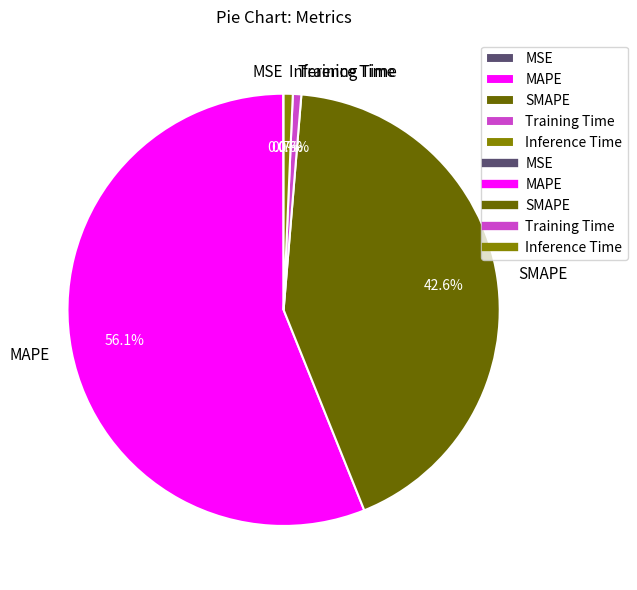

What is the ratio of the value at MAPE to the value at SMAPE?

1.3